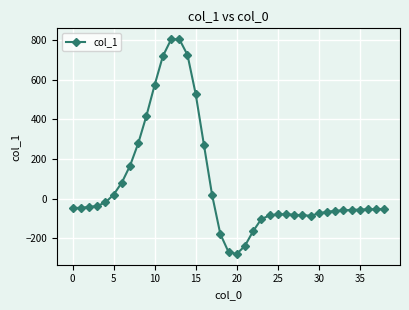

What is the difference between the maximum and minimum values?

1083